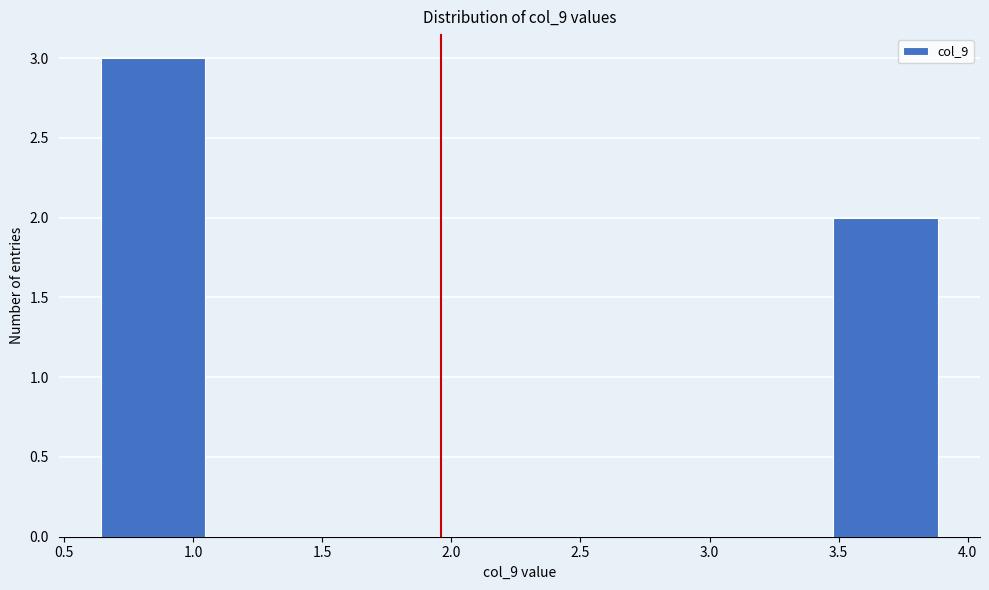

Reading left to right, transcribe this chart: for each bar, give the range it covers on the x-axis and its height. Neither the bar edges nor the heights are printed on the chart, so give them approximately, as read against the axes.

0.65 to 1.05: 3
1.05 to 1.45: 0
1.45 to 1.85: 0
1.85 to 2.25: 0
2.25 to 2.65: 0
2.65 to 3.05: 0
3.05 to 3.50: 0
3.50 to 3.90: 2